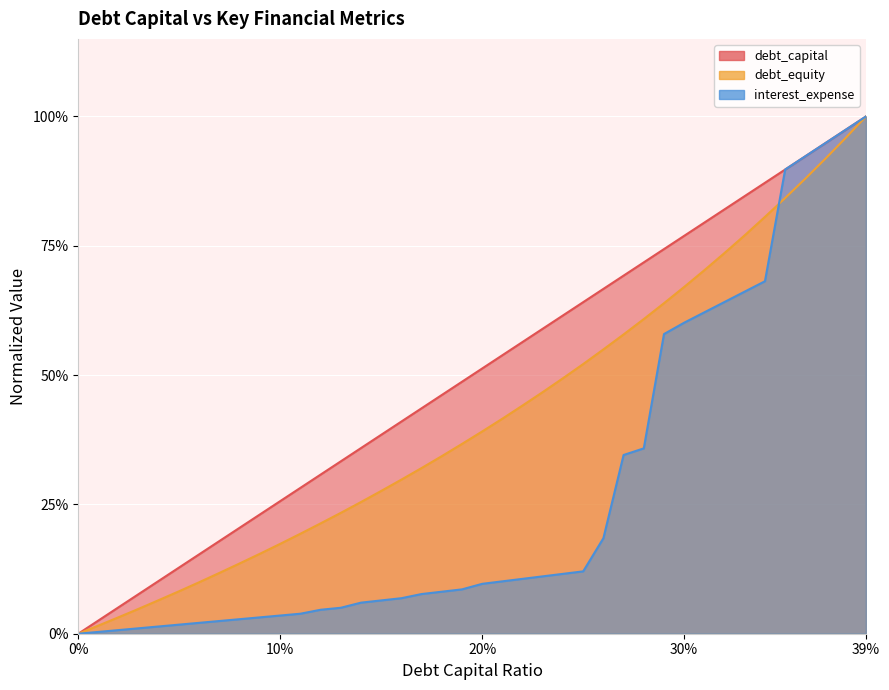

Which has a higher value, 0.06 or 0.07?

0.07